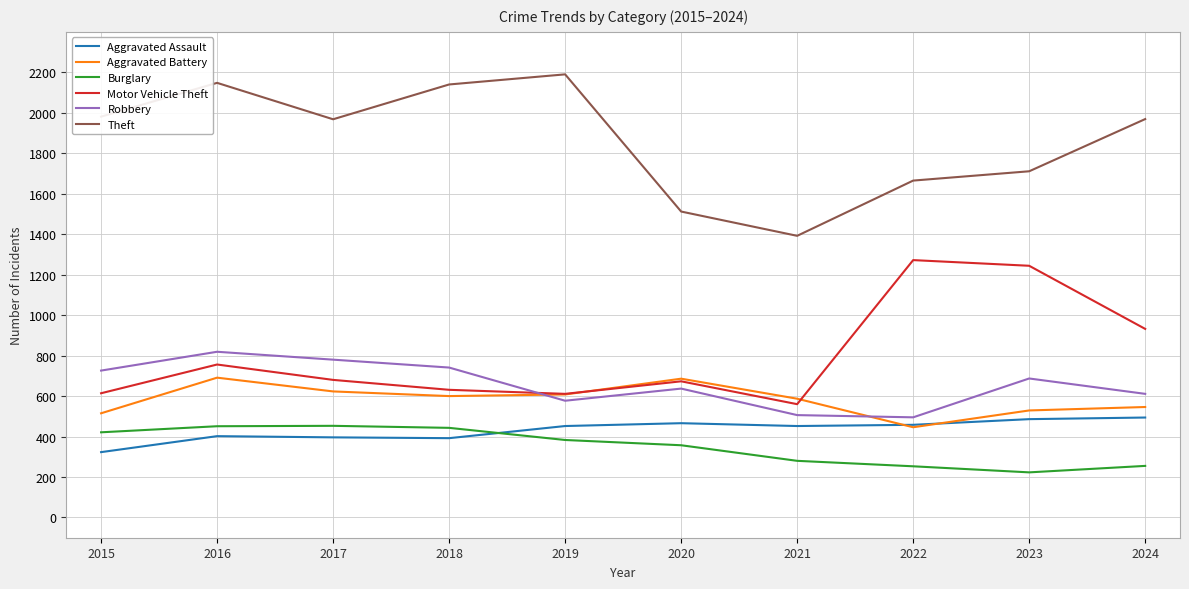

Which series has the widest spread of values?

Theft